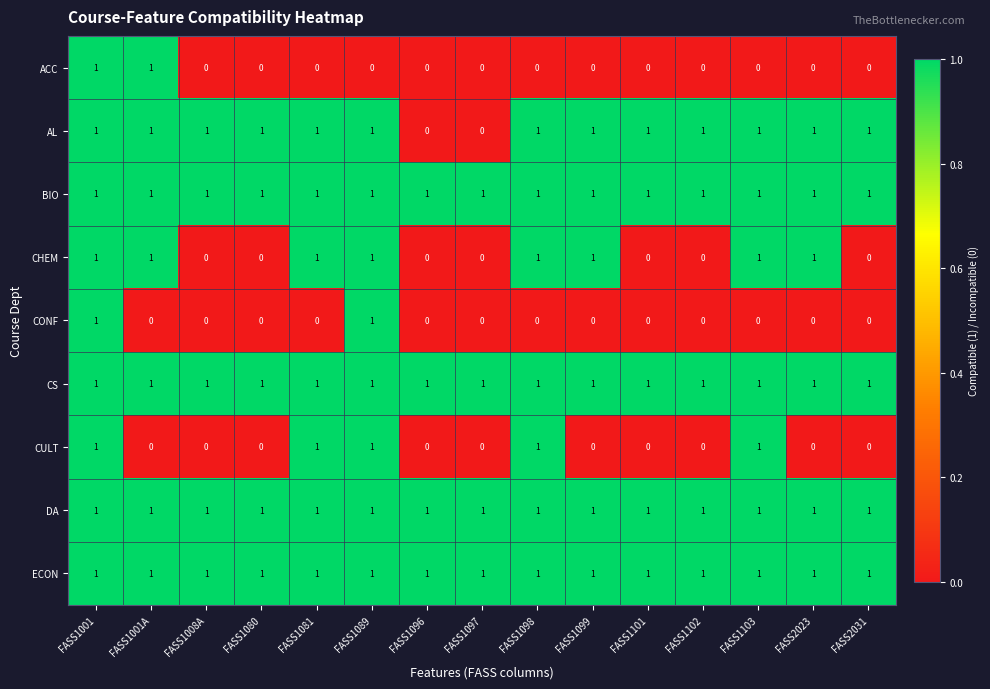

The AL series shows 1 at FASS1099. True or false?

True